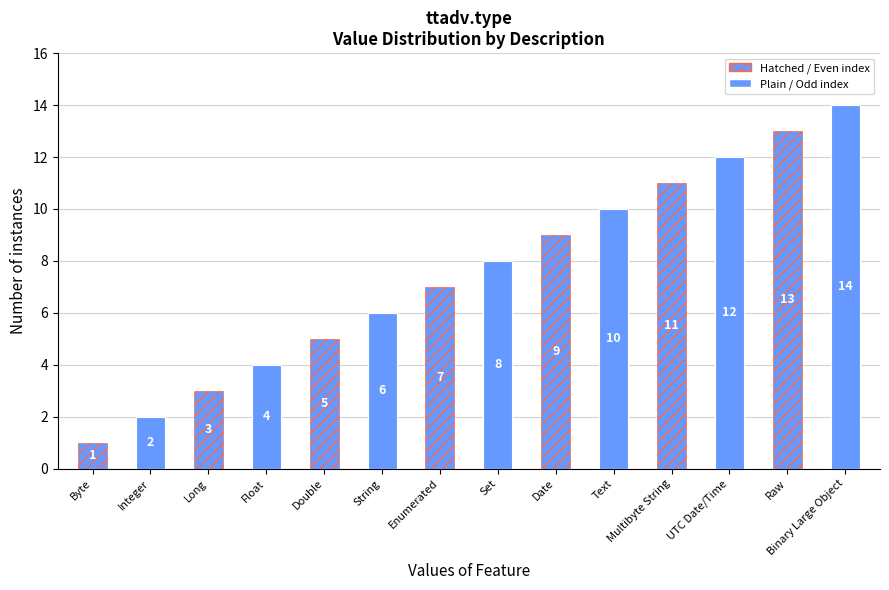

What is the approximate value at Set, to the nearest 10?

10